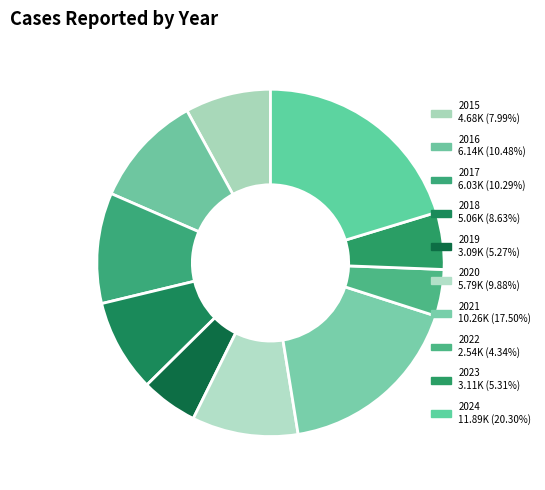

What is the largest slice in the pie chart?

2024